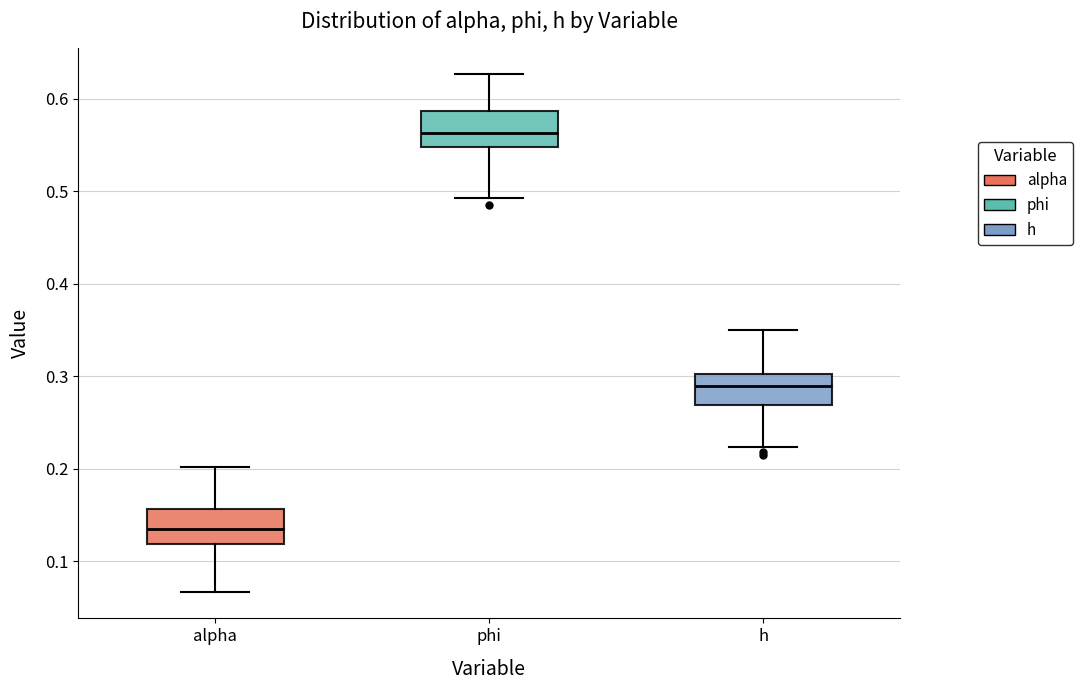

Where is the lower edge of the box for alpha on the y-axis? The values are not printed on the chart, so give them approximately, as read against the axis.

0.12